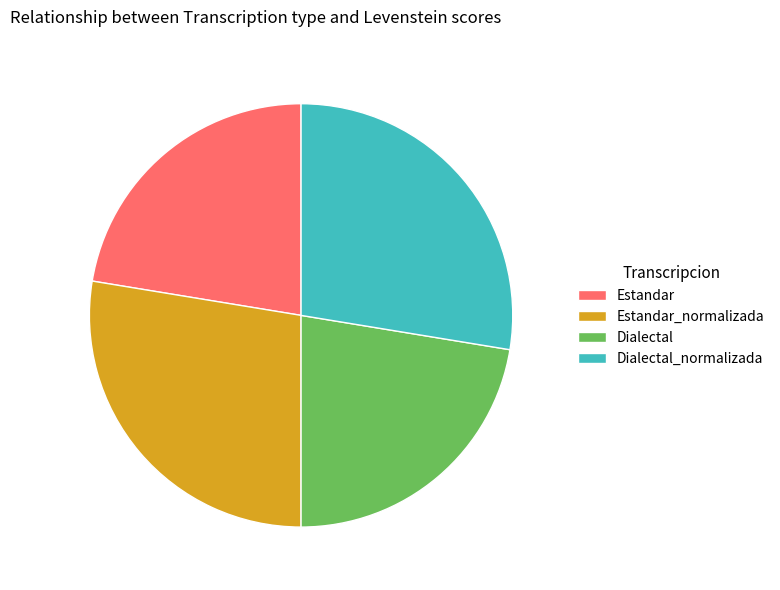

Is Estandar_normalizada the majority of the pie?

No